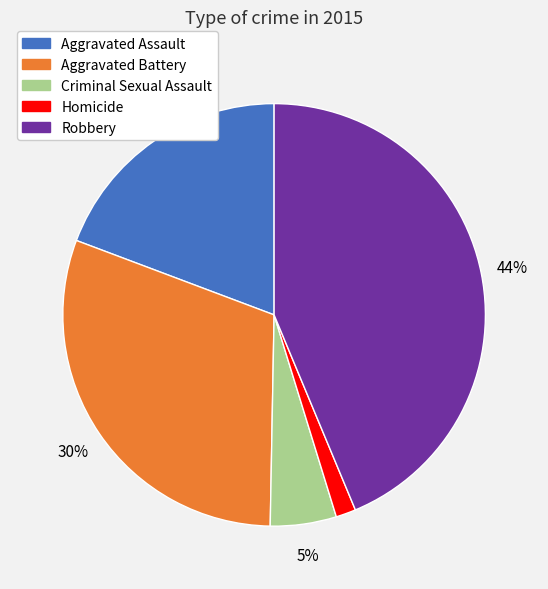

Is there any slice that represents more than half of the pie?

No